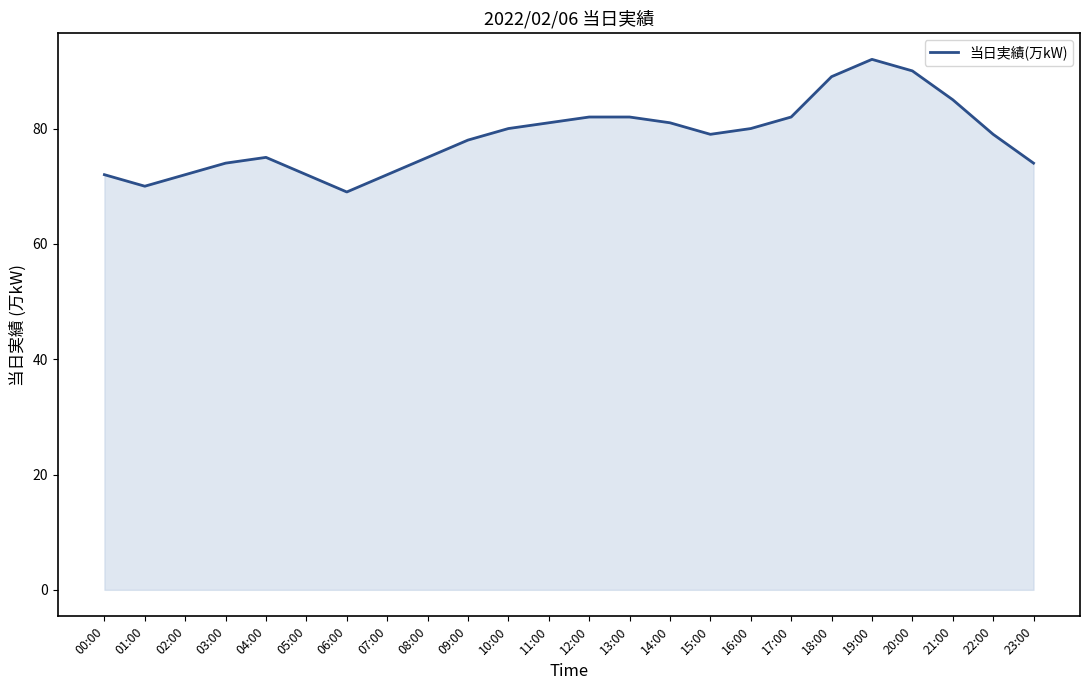

What is the average value?

79